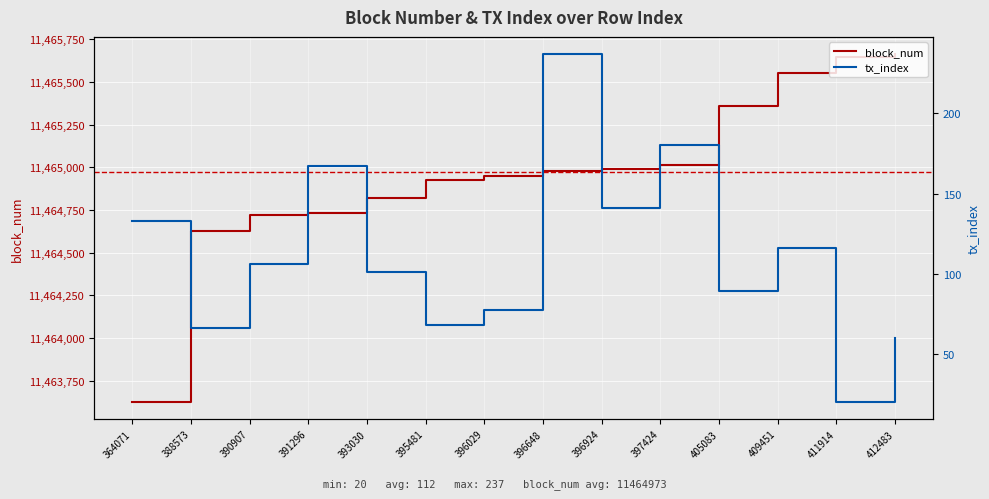

Between 396648 and 409451, which series saw the biggest shift?

block_num